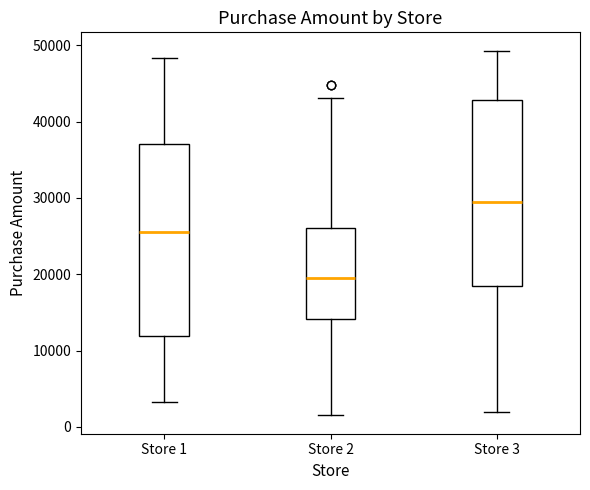

Which box has the lowest median line?

Store 2